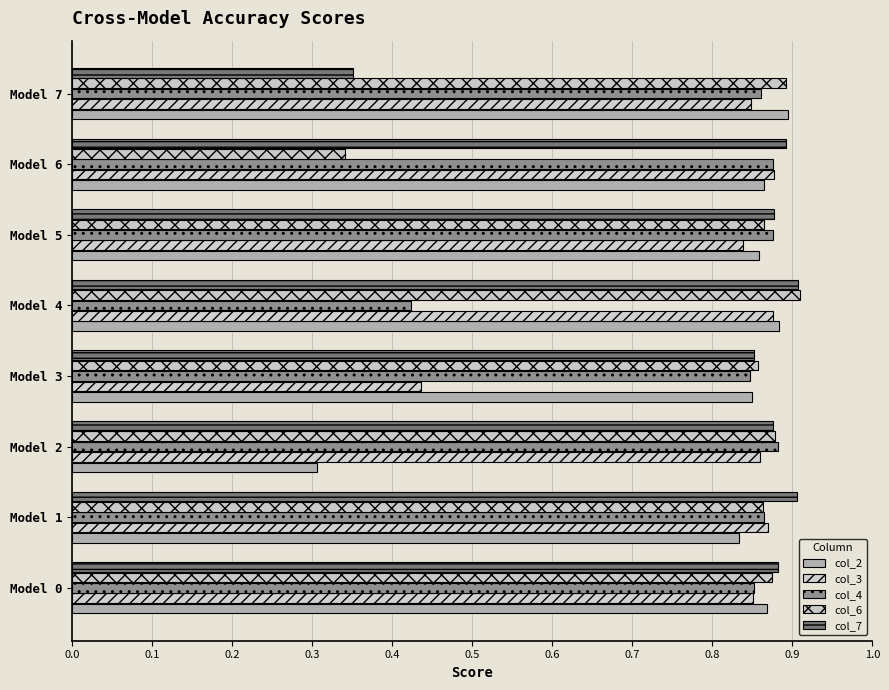

At how many categories does at least one series exceed 0?

8